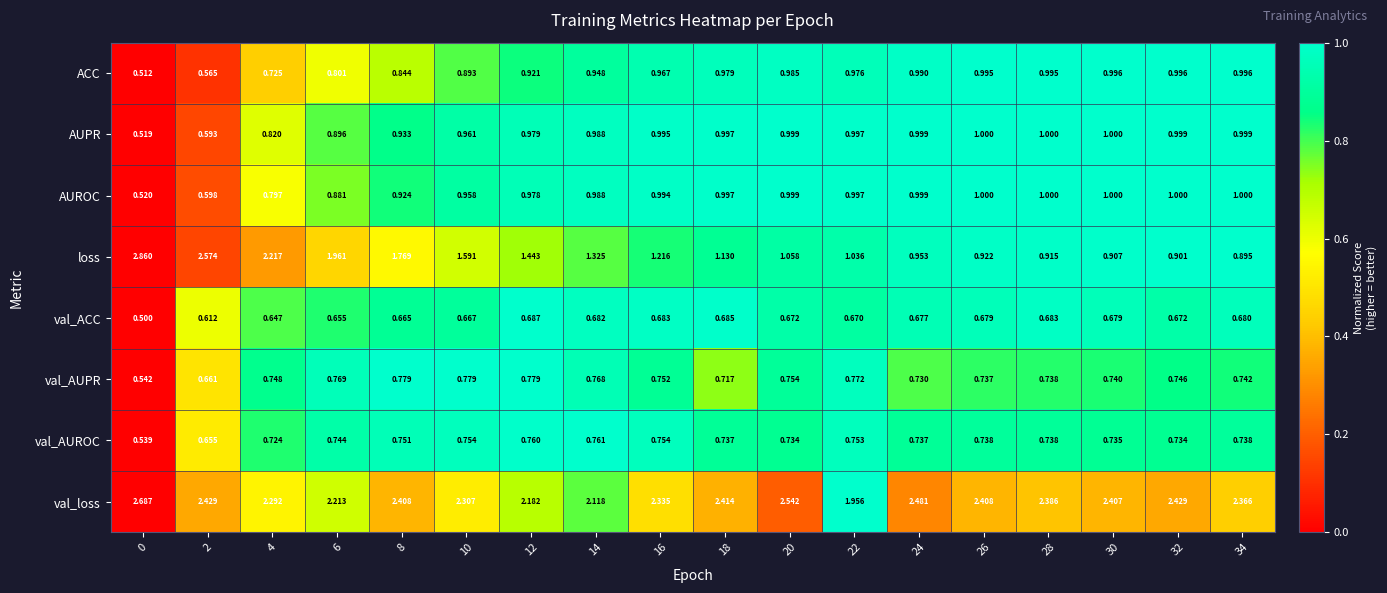

Which series has the widest spread of values?

loss